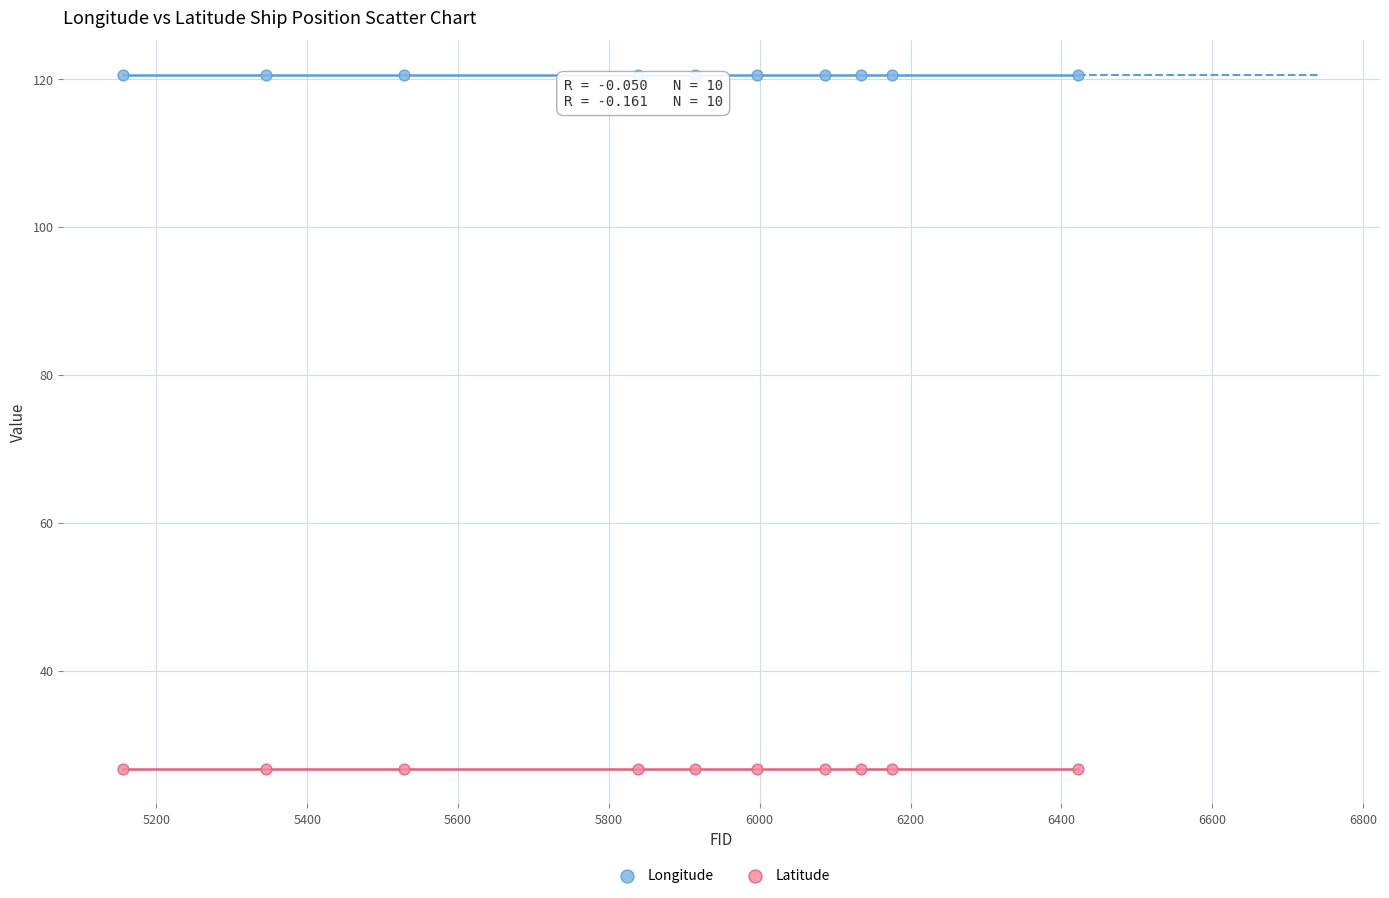

Which series has the largest Y range (max minus min)?

Longitude